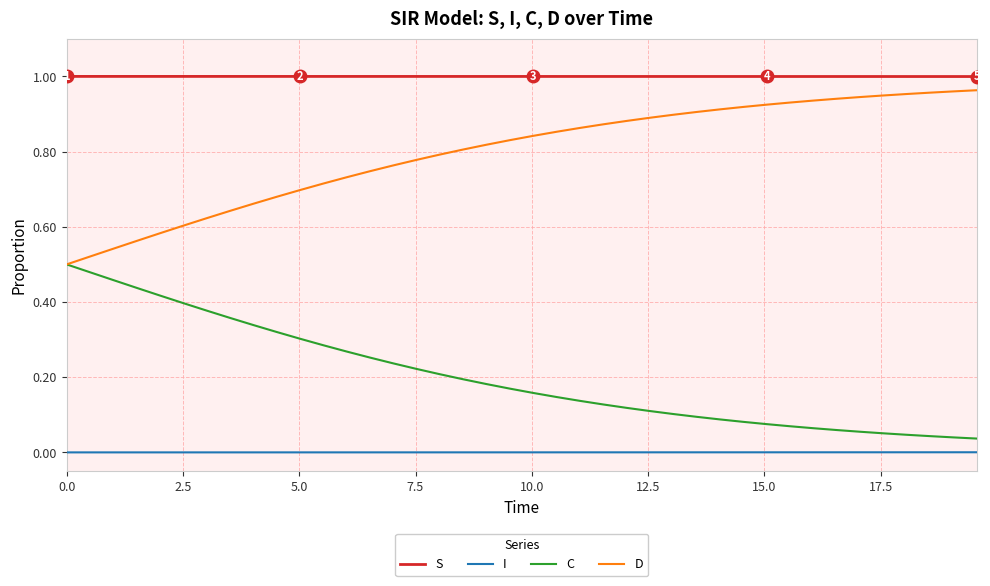

True or false: S and I cross at least once.

False